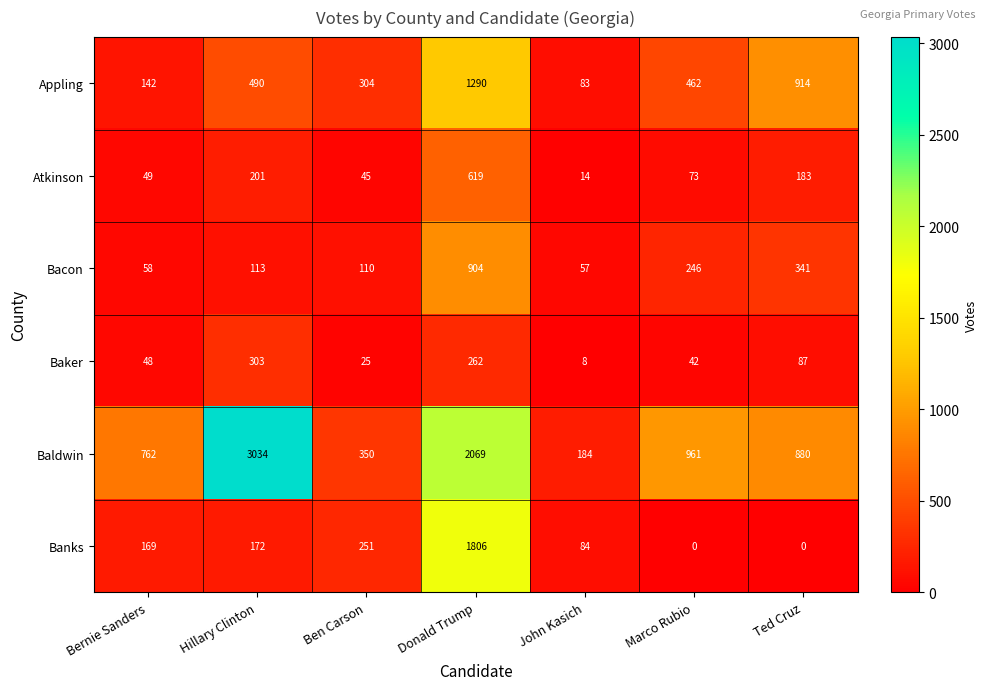

Between Marco Rubio and Ted Cruz, which series saw the biggest shift?

Appling